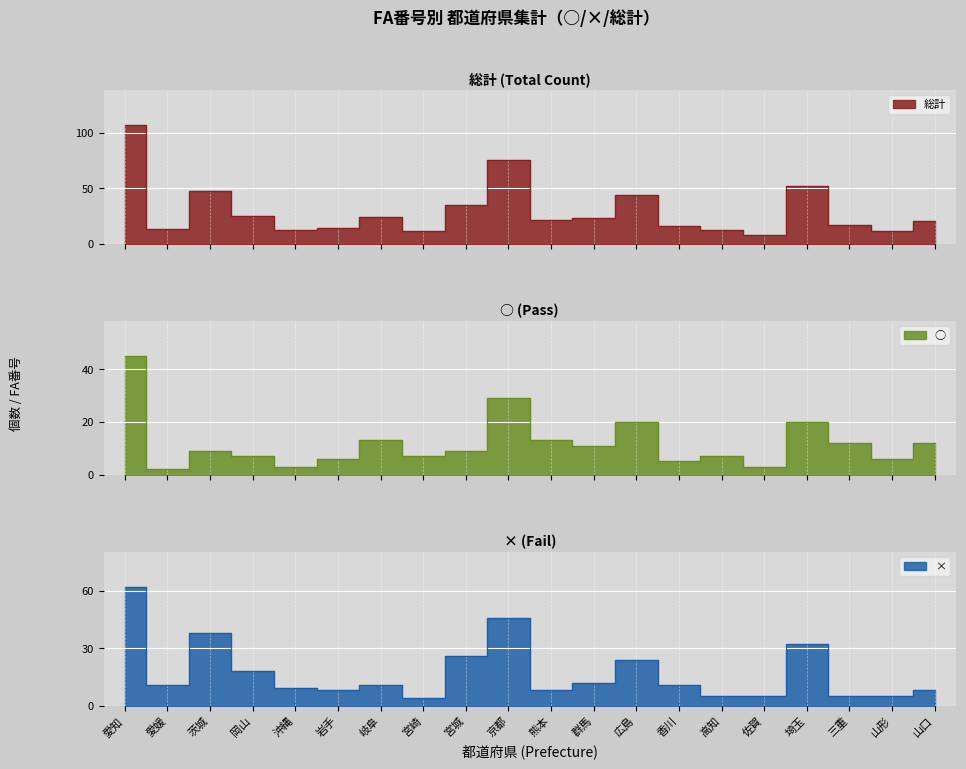

Is it true that 総計 equals 20 at 山口?

True